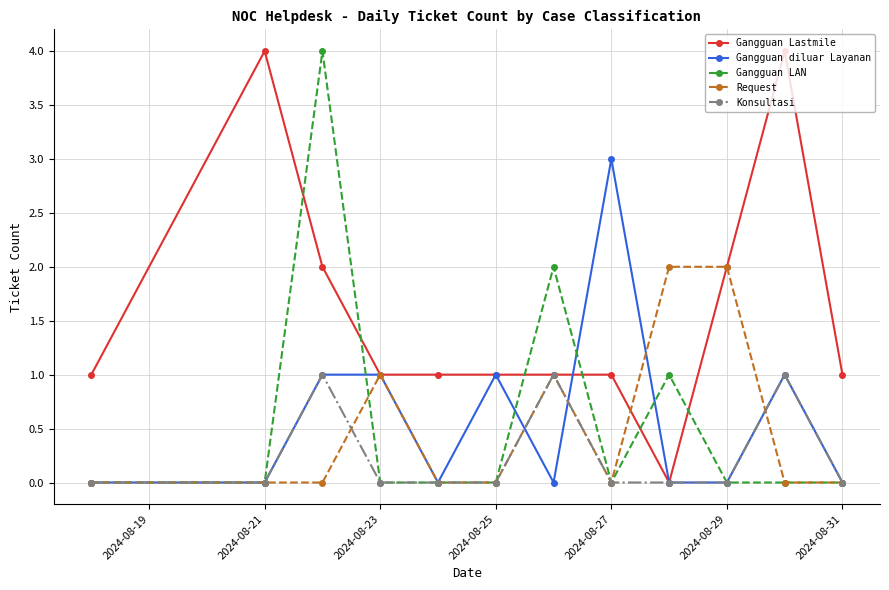

Which series has the largest total across all categories?

Gangguan Lastmile